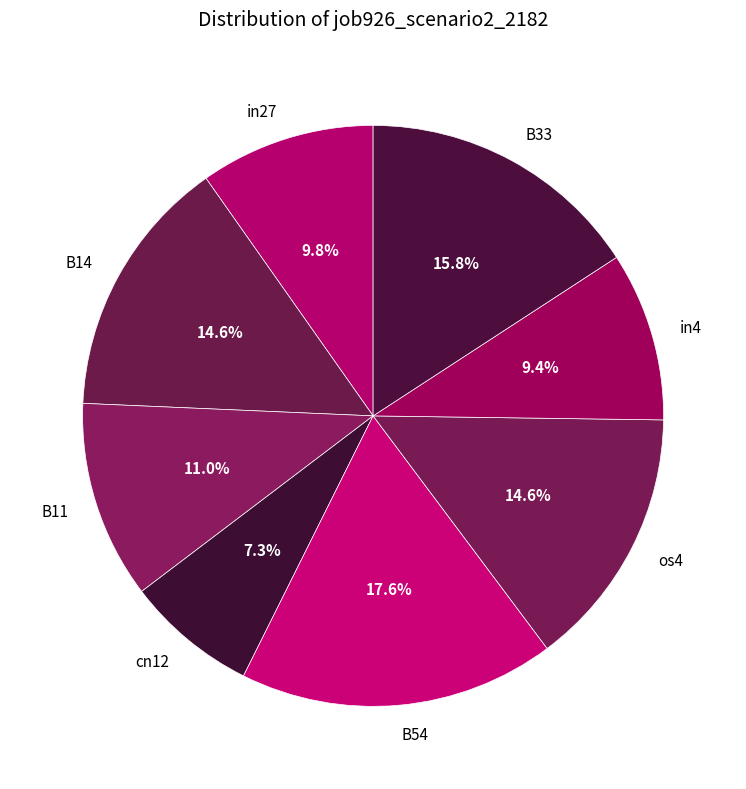

What portion of the pie excludes B33?

84.2%